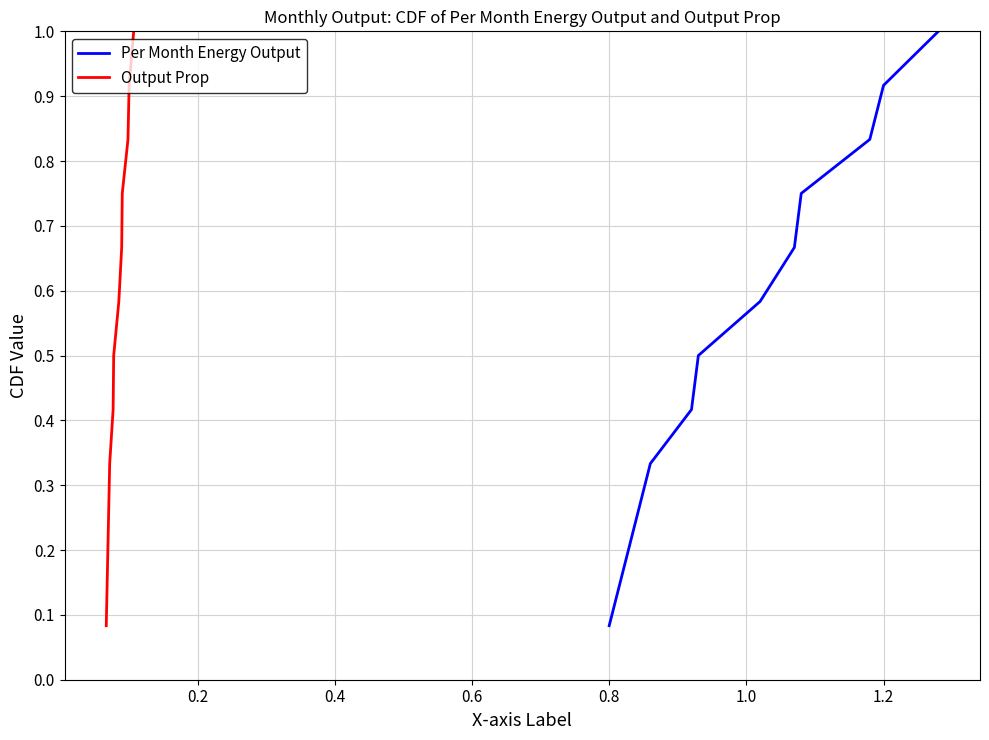

What are all the series names shown in the legend?

Per Month Energy Output, Output Prop